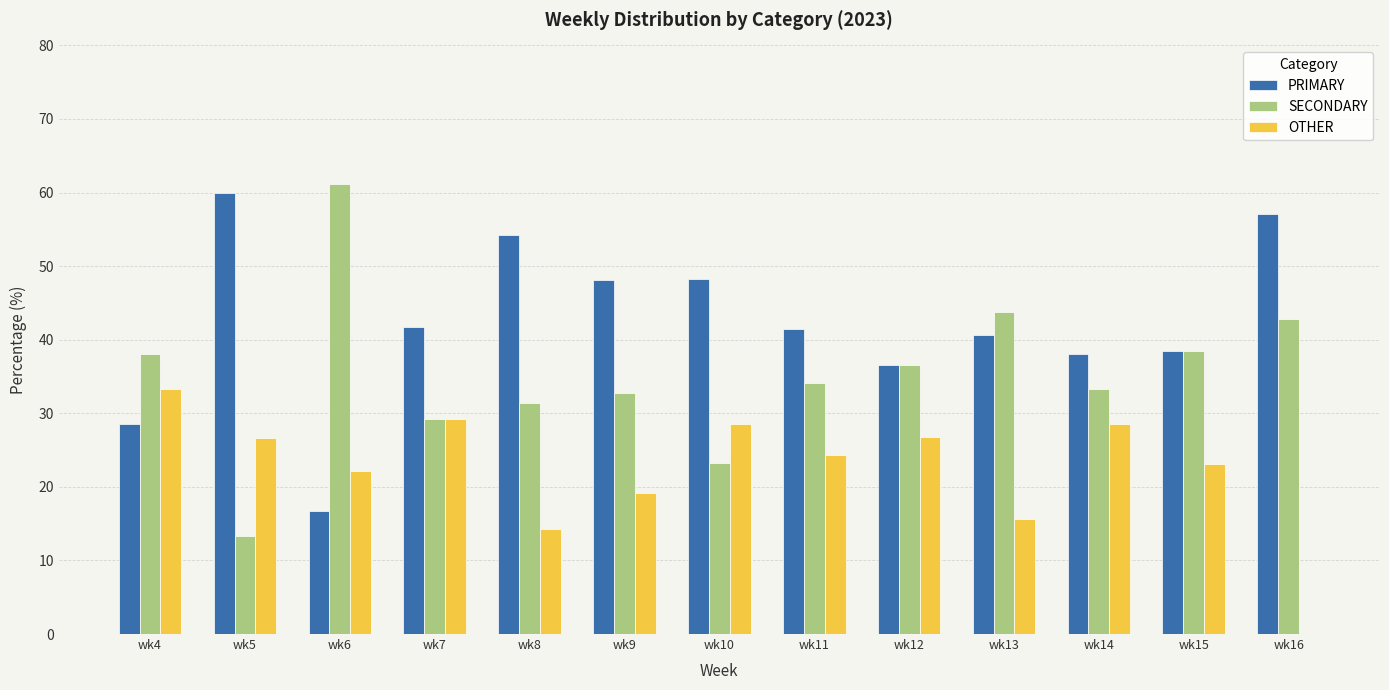

The value of PRIMARY at wk4 is 28.6. True or false?

True